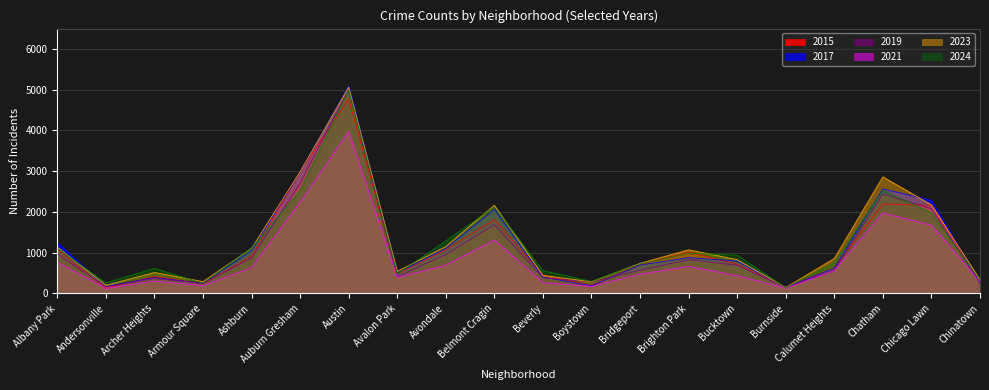

What is the minimum value shown in the chart?

123